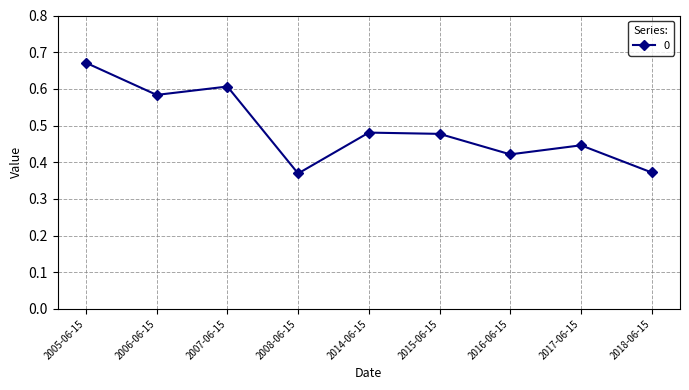

How many interior local peaks (higher than both neighbors) does the data have?

3